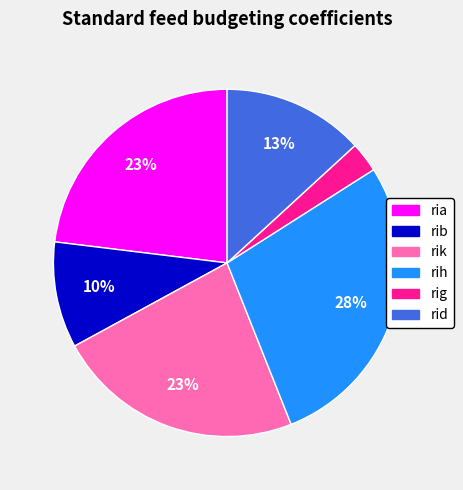

Does any single category account for the majority?

No